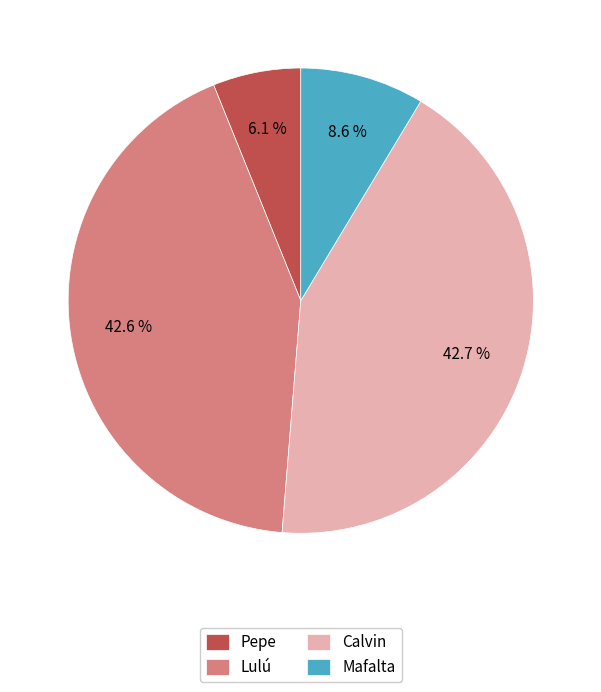

What is the smallest slice in the pie chart?

Pepe